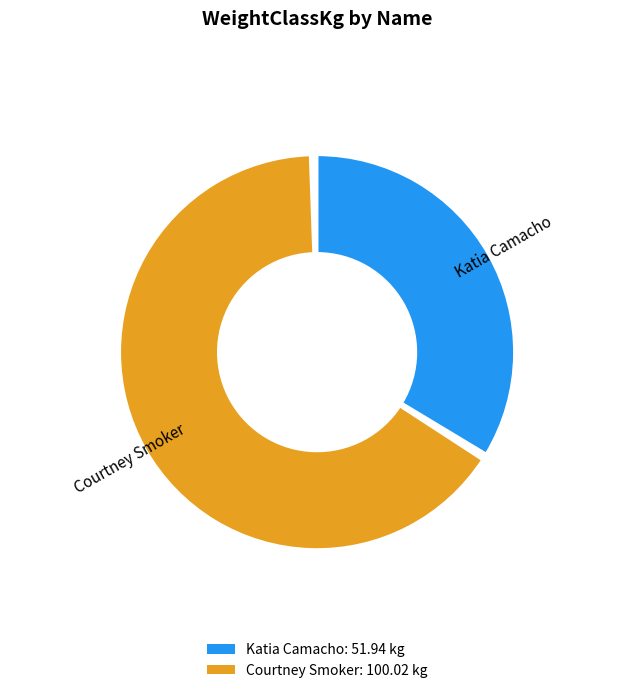

Which slice represents more than half of the pie?

Courtney Smoker